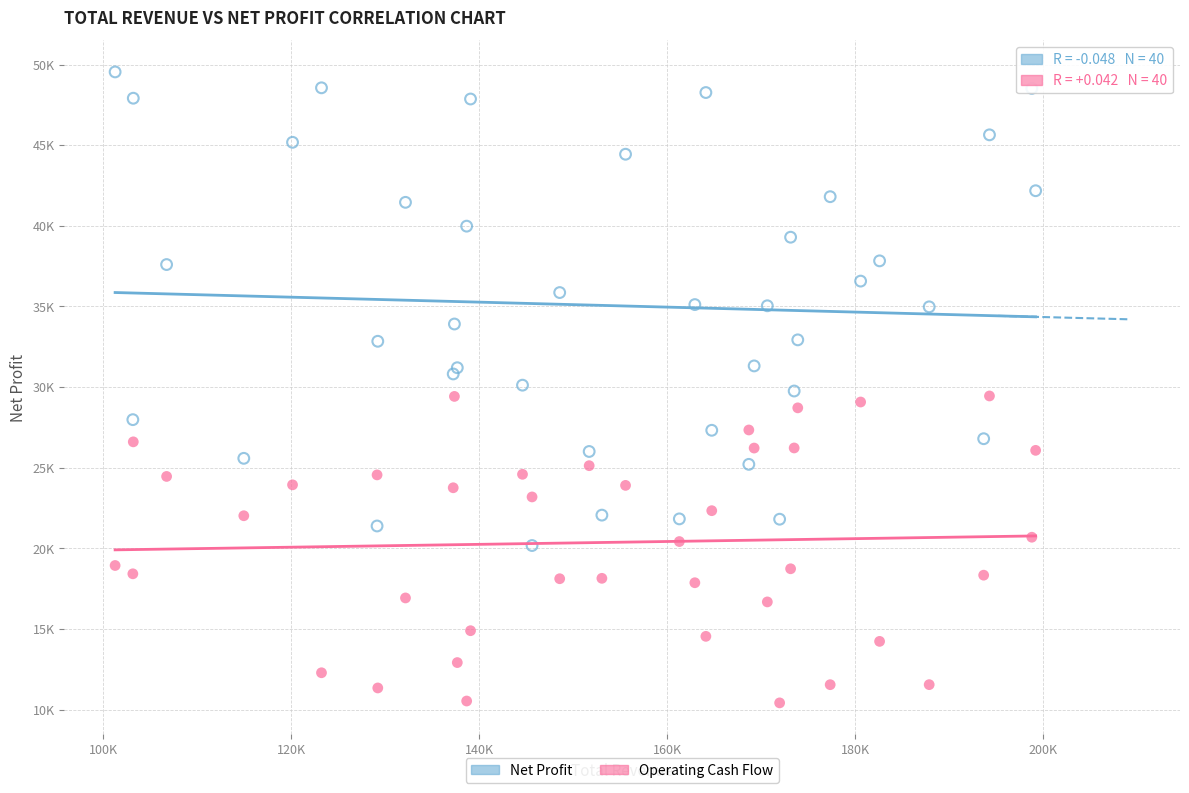

Which series reaches the maximum Y coordinate?

Net Profit